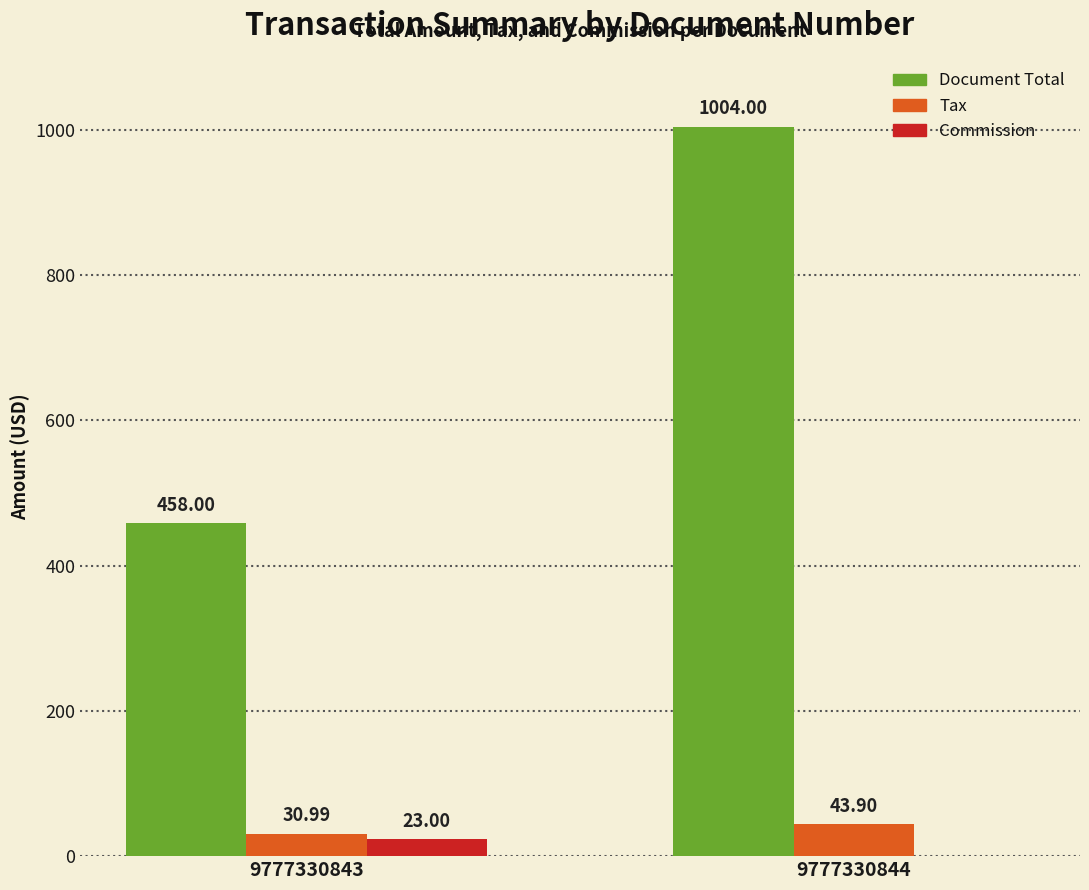

Reading left to right, transcribe all the data shown in this chart.

Document Total: 458.0	1004.0
Tax: 31.0	43.9
Commission: 23.0	0.0